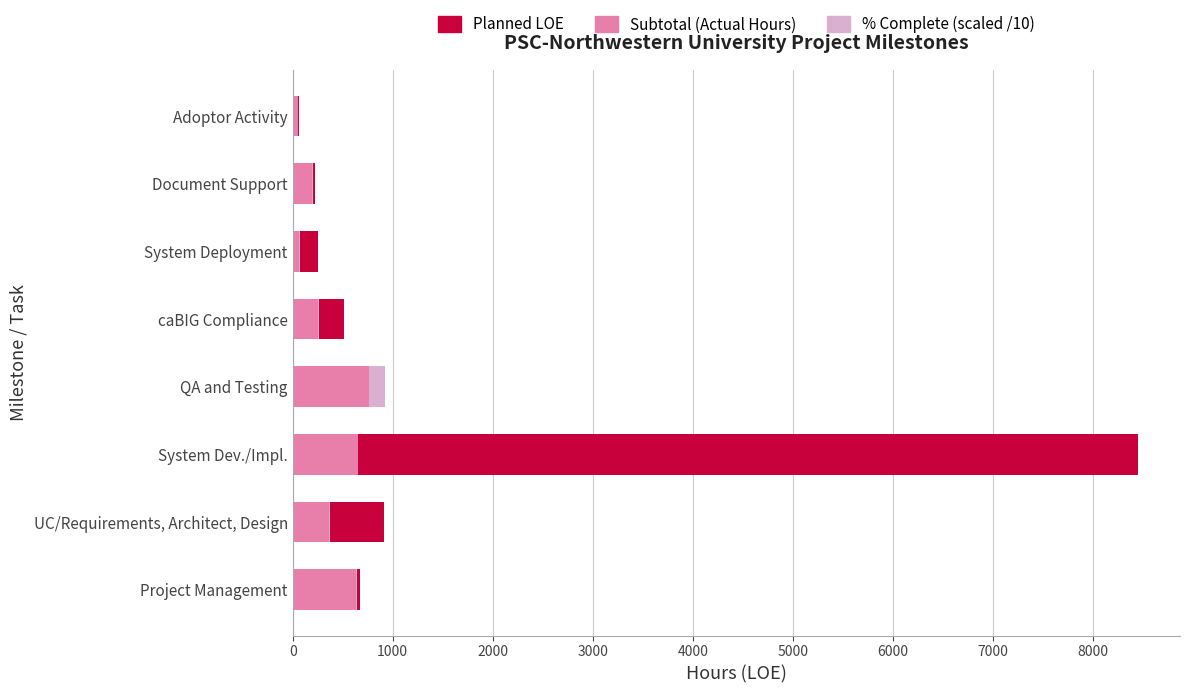

What is the value of the Planned LOE bar at the 4th from the left?

48.0